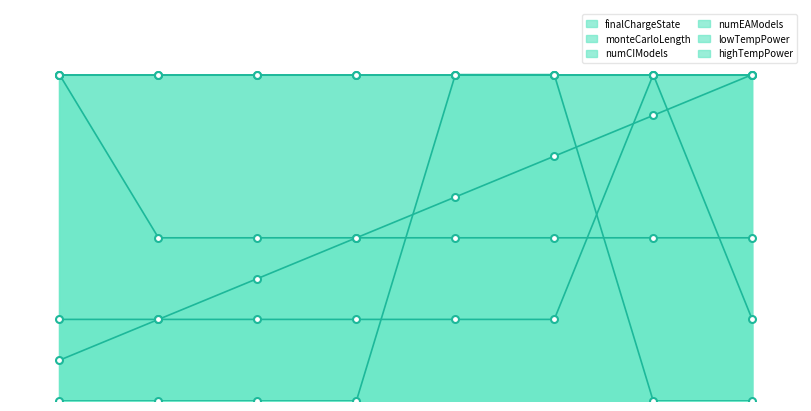

What is the total value across all series at 5?

118.8